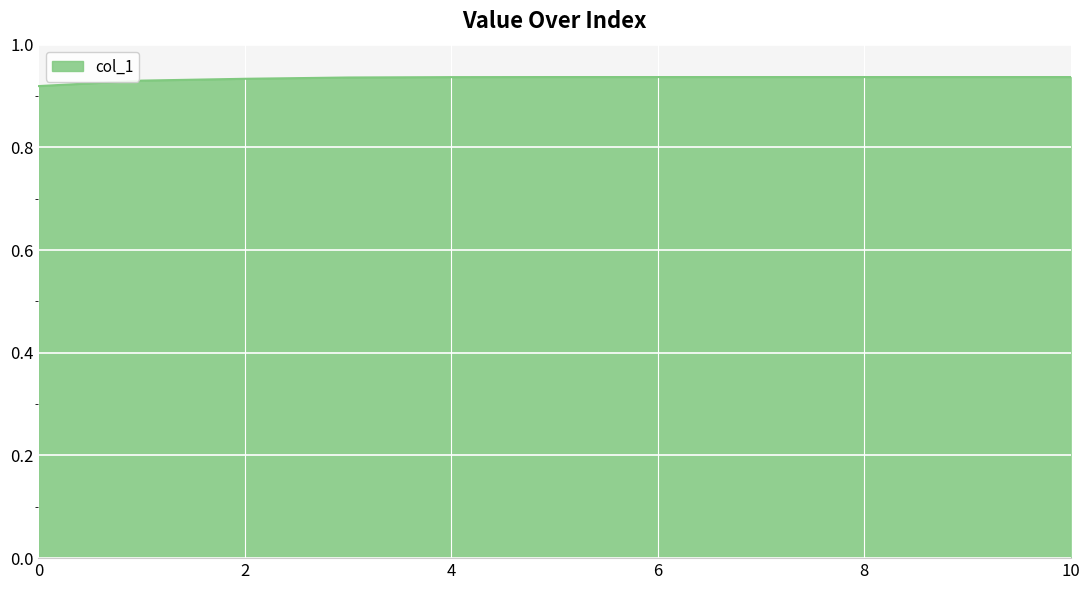

Rank the categories by value from highest to lowest.

5, 6, 7, 8, 9, 10, 4, 3, 2, 1, 0